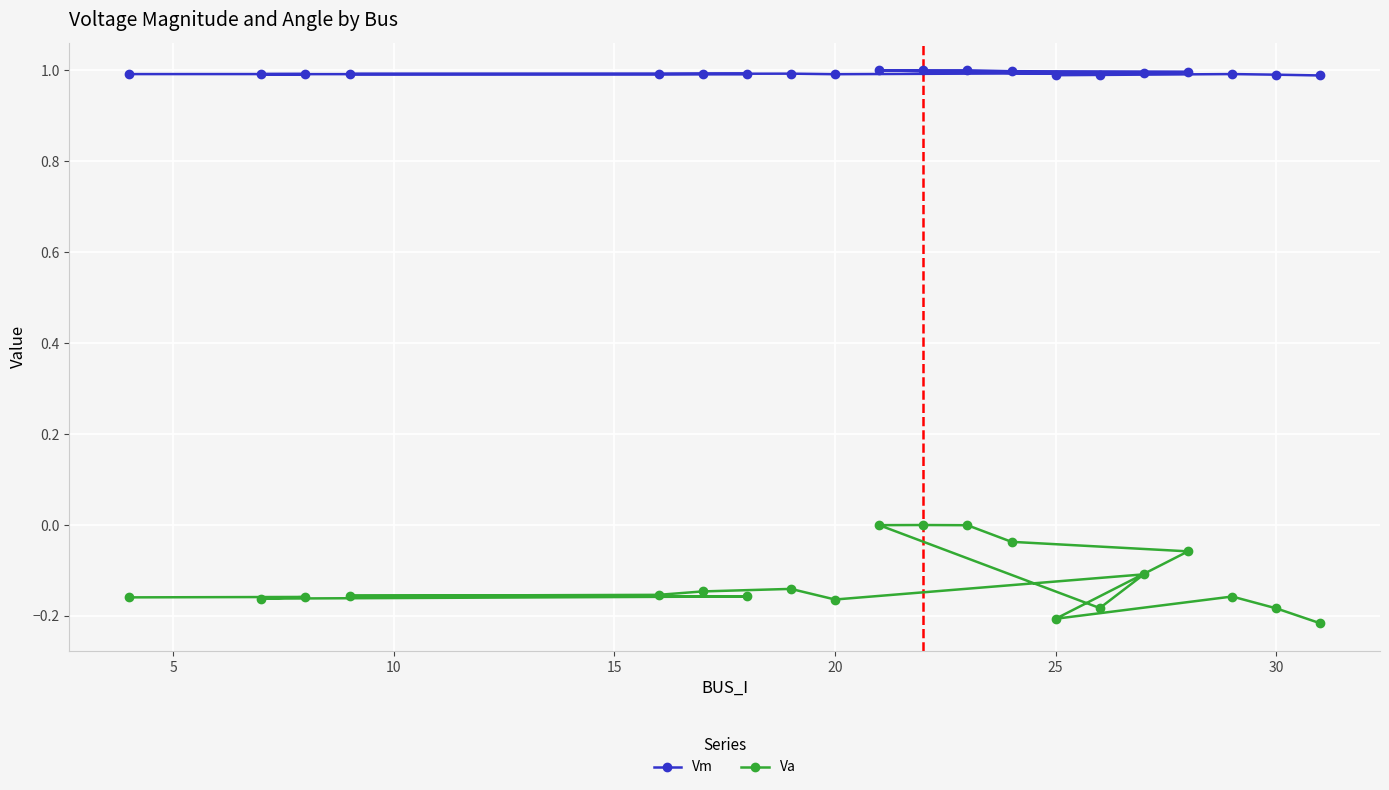

Which series has the largest range (max minus min)?

Va